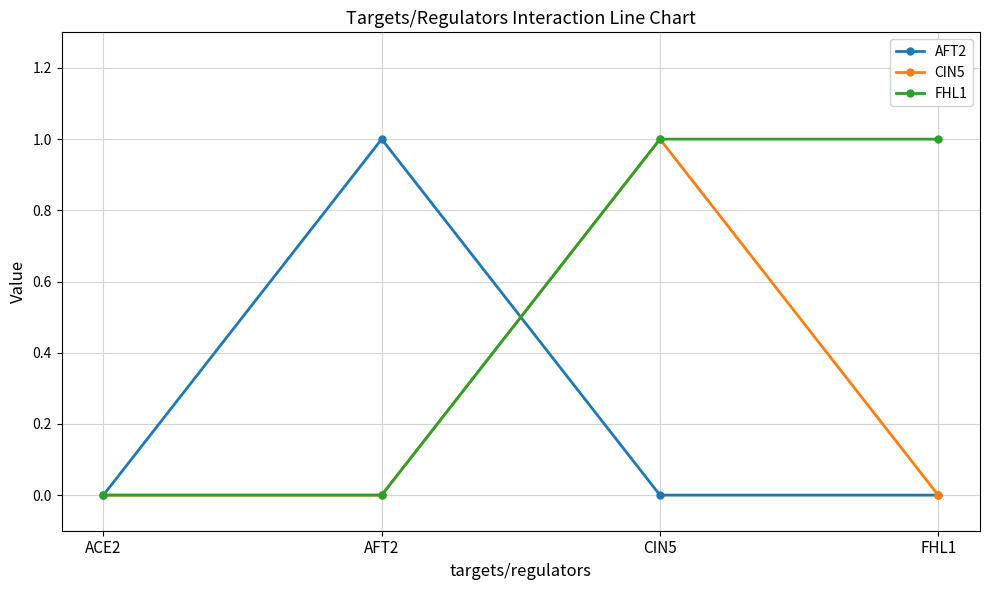

At which category is the sum across all series the highest?

CIN5